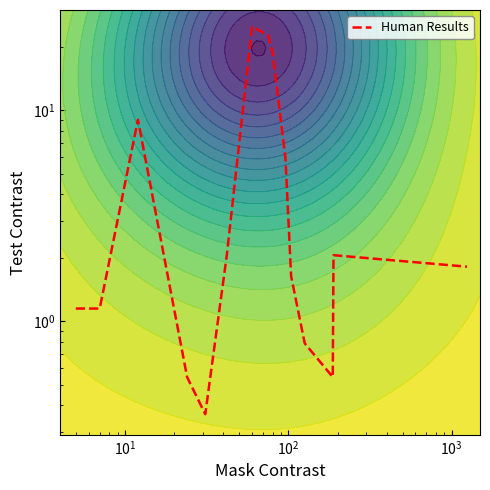

Does the chart display data point markers on the line(s)?

No